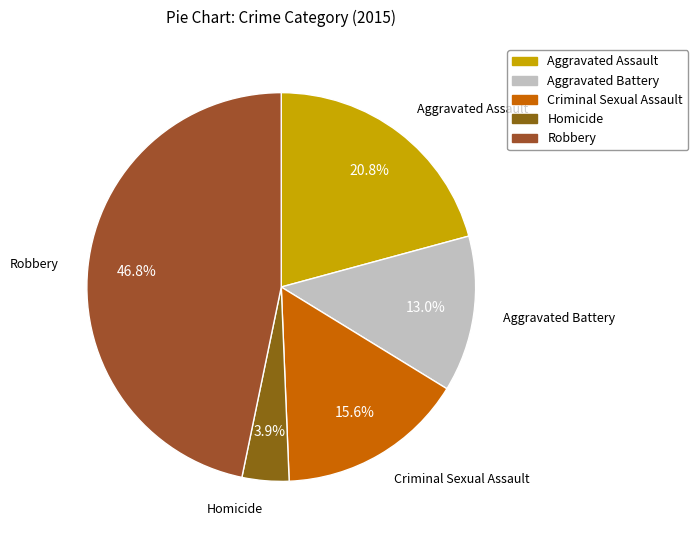

What percentage is the Criminal Sexual Assault slice, to the nearest percent?

16%